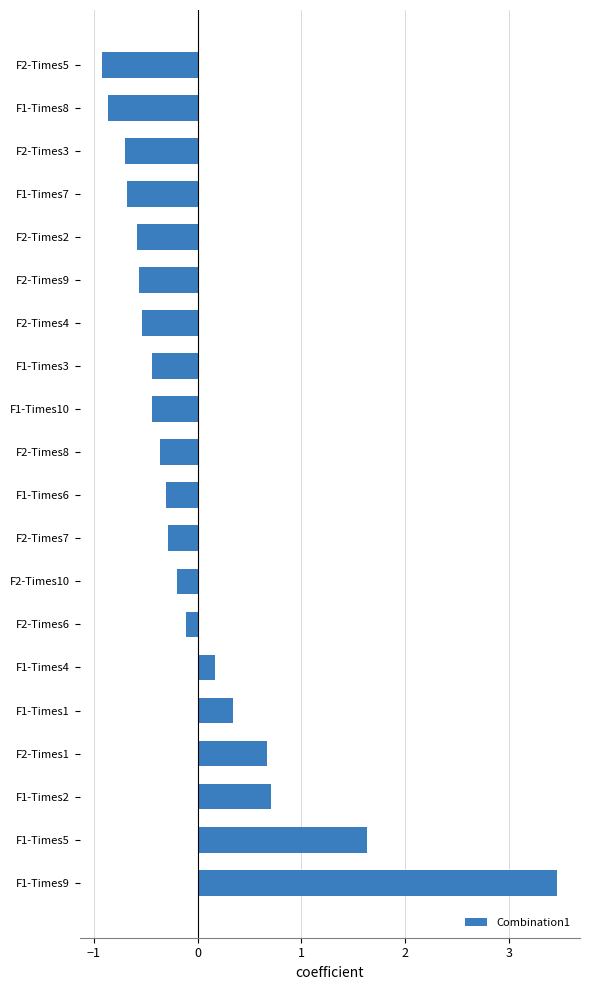

How many bars are there in total?

20